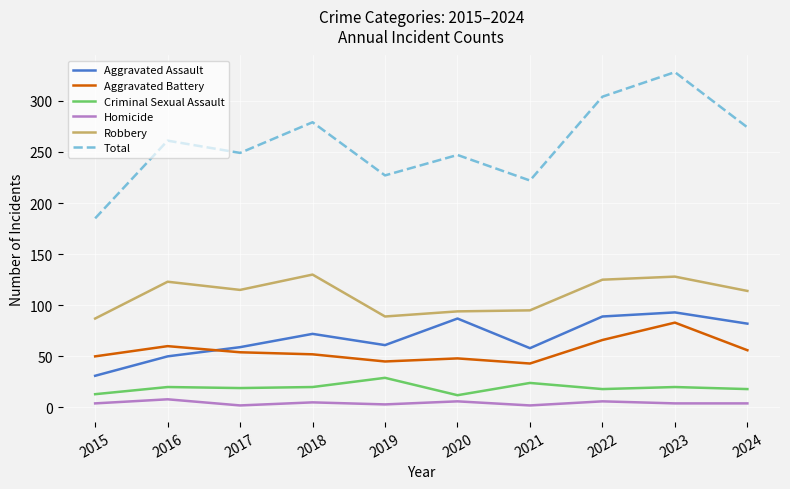

The Aggravated Battery series shows 69 at 2019. True or false?

False